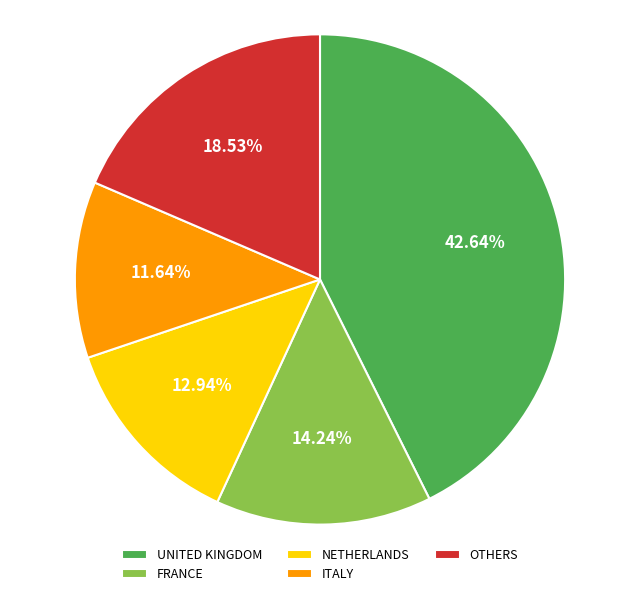

What is the ratio of the value at OTHERS to the value at NETHERLANDS?

1.4